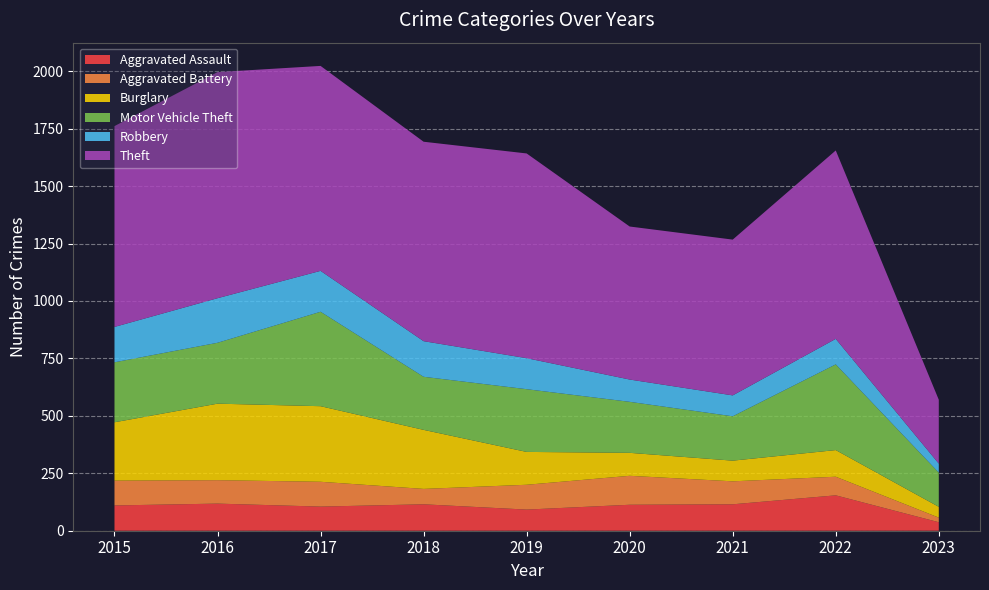

Reading left to right, list all the values displayed in this chart.

Aggravated Assault: 2015=110	2016=118	2017=105	2018=115	2019=92	2020=113	2021=115	2022=154	2023=37
Aggravated Battery: 2015=108	2016=102	2017=108	2018=67	2019=108	2020=126	2021=100	2022=81	2023=20
Burglary: 2015=254	2016=333	2017=329	2018=257	2019=143	2020=100	2021=90	2022=116	2023=47
Motor Vehicle Theft: 2015=261	2016=265	2017=411	2018=231	2019=273	2020=222	2021=193	2022=373	2023=149
Robbery: 2015=154	2016=194	2017=178	2018=155	2019=135	2020=97	2021=91	2022=111	2023=39
Theft: 2015=874	2016=984	2017=892	2018=868	2019=891	2020=666	2021=678	2022=820	2023=278